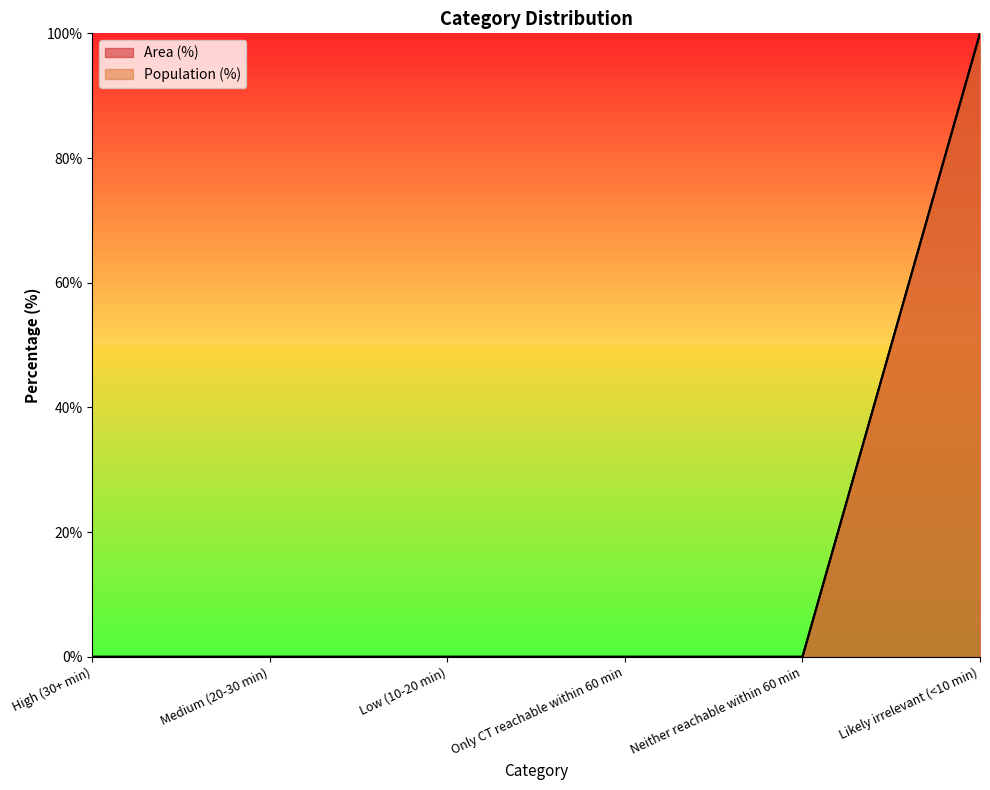

How many positive values does the Area (%) series have?

1